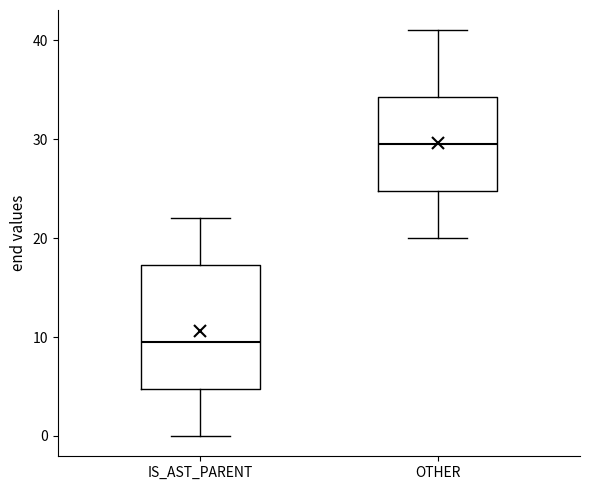

Reading left to right, transcribe this box plot: for each box, give where its median line is, the range the box spans, and where its two whiskers end, as read against the y-axis. The values are not printed on the chart, so give them approximately, as read against the axis.

IS_AST_PARENT: median 10, box 5 to 17, whiskers 0 to 22
OTHER: median 30, box 25 to 34, whiskers 20 to 41